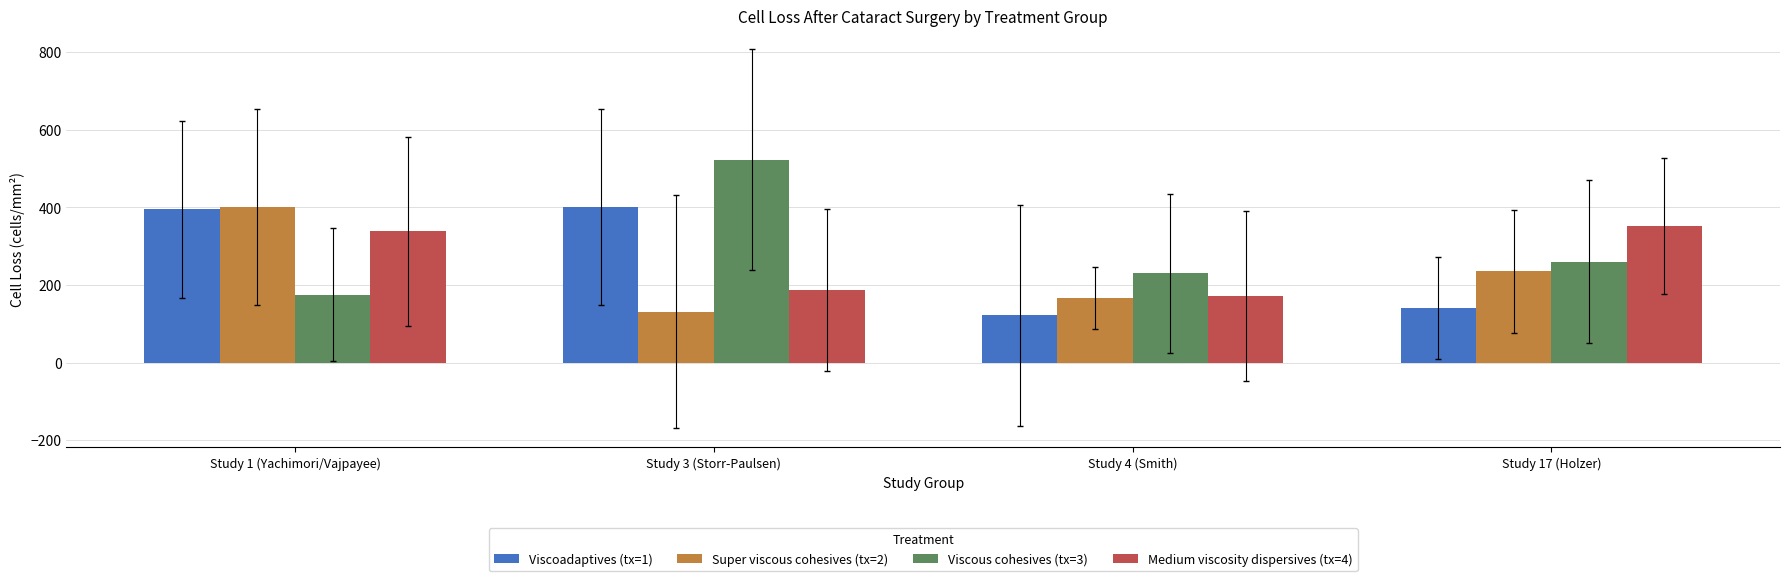

Which label corresponds to the smallest value in the chart?

Study 4 (Smith)